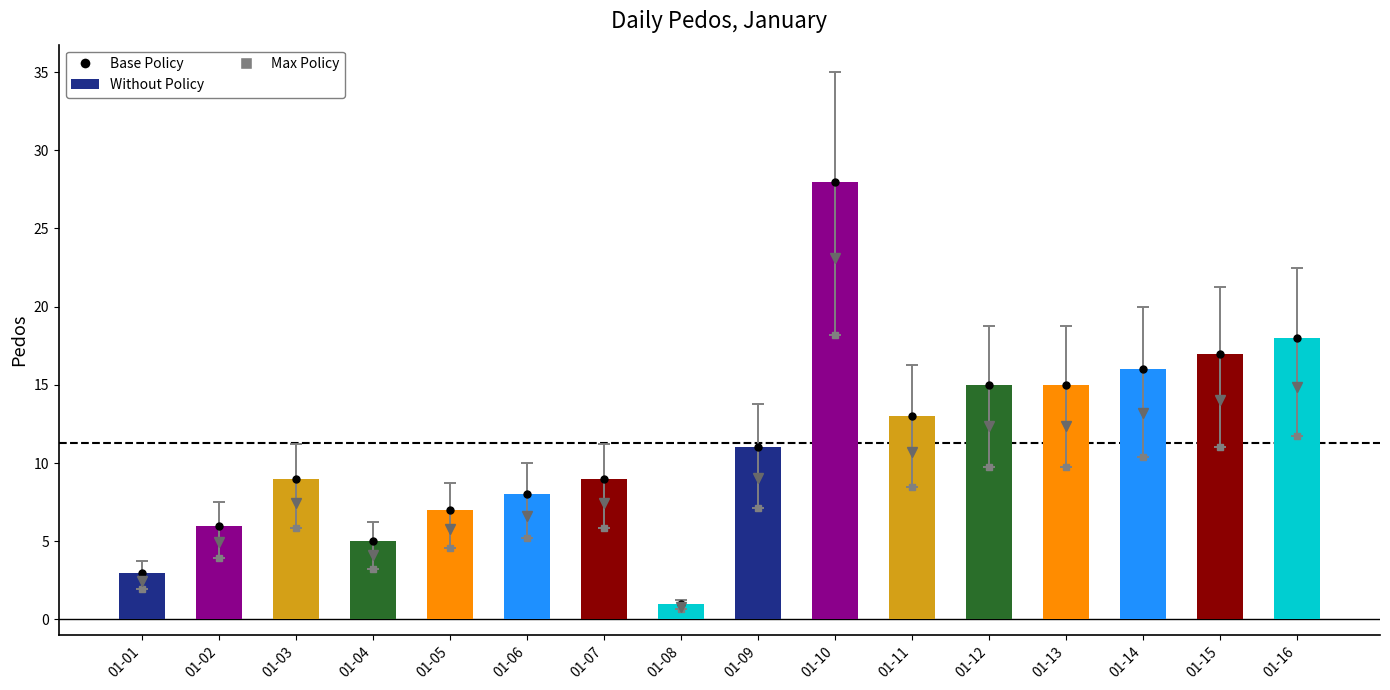

What is the smallest value displayed?

1